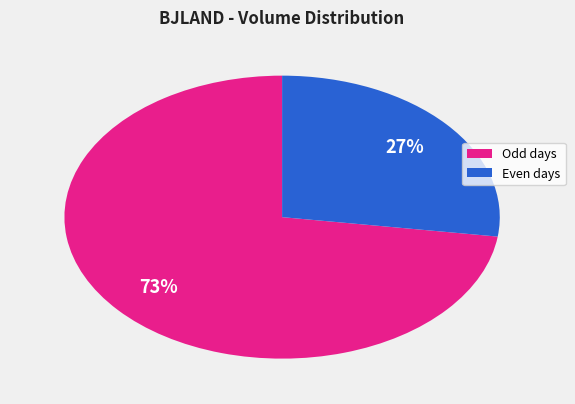

What percentage is the Even days slice, to the nearest percent?

27%